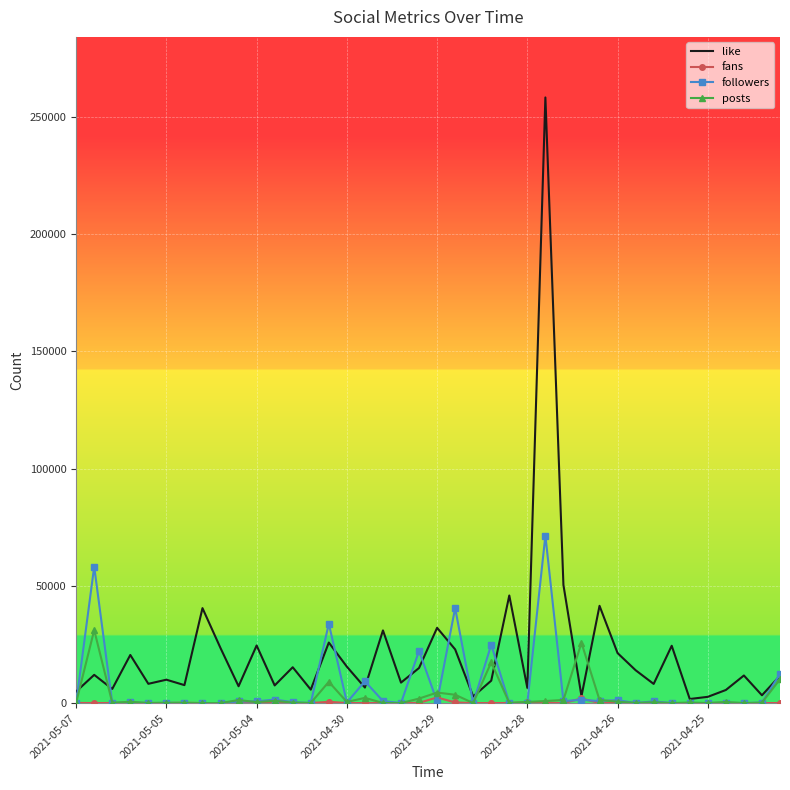

What is the difference between the maximum and minimum values in the posts series?

31121